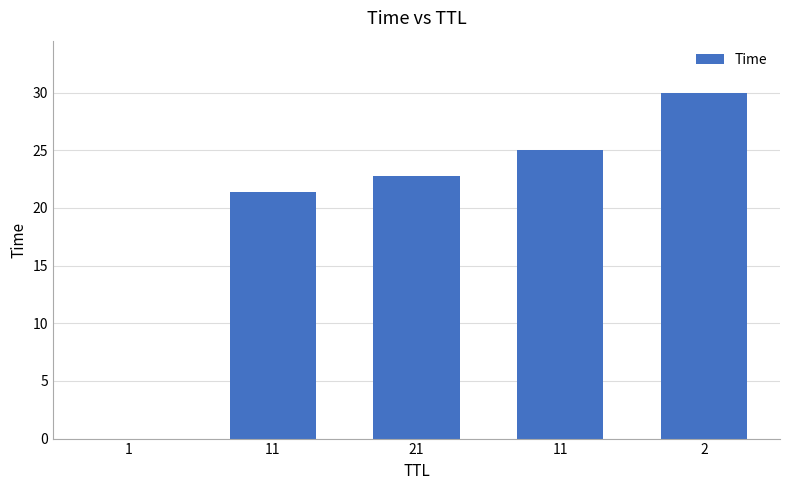

Where is the data nearest to the value 15?

11